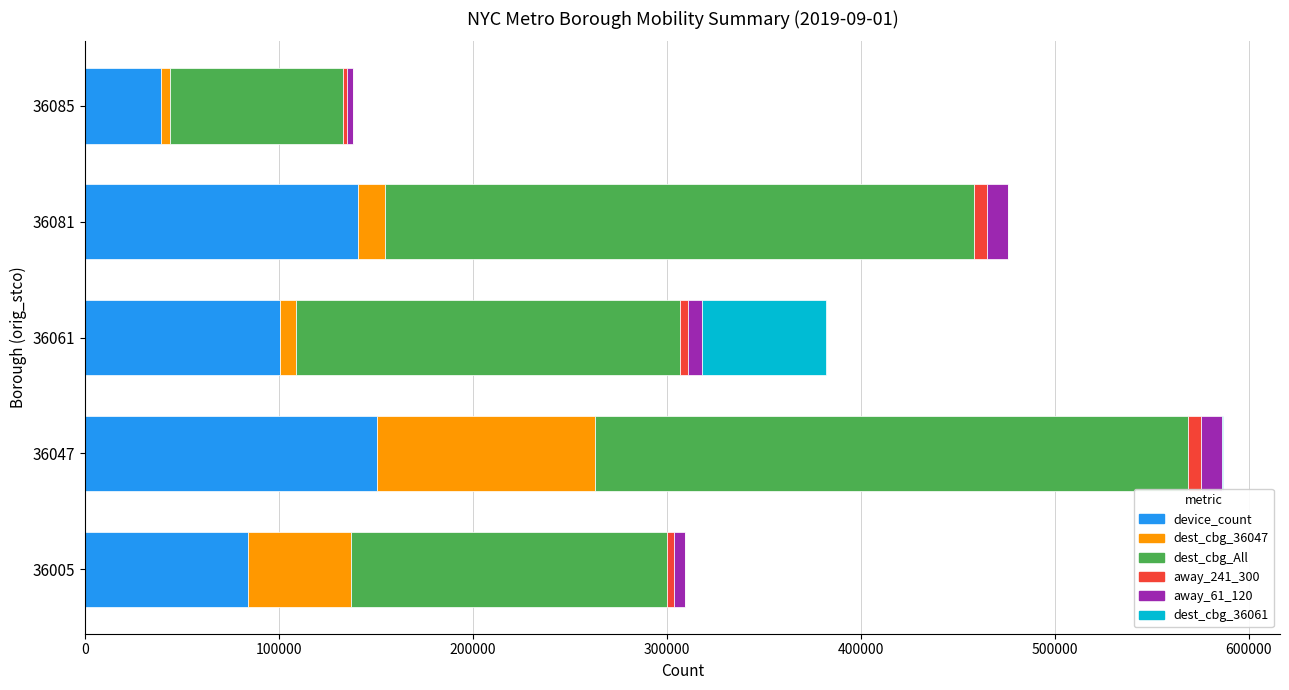

At which category is the sum across all series the highest?

36047